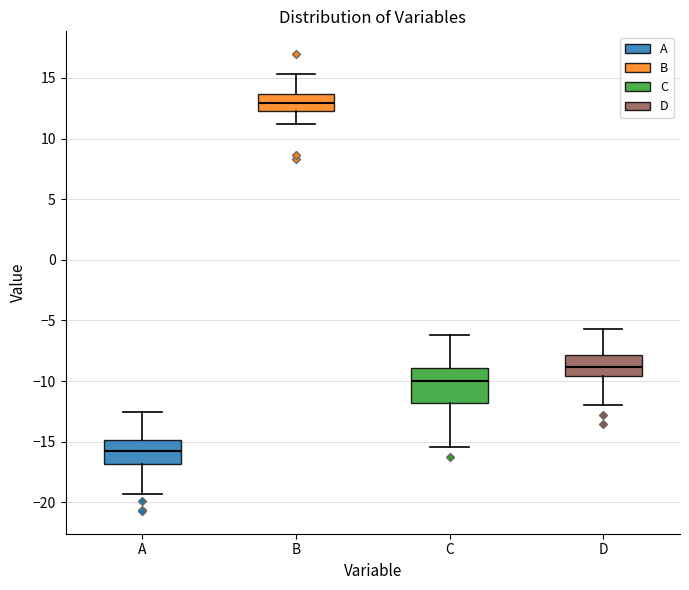

Which box has the lowest median line?

A